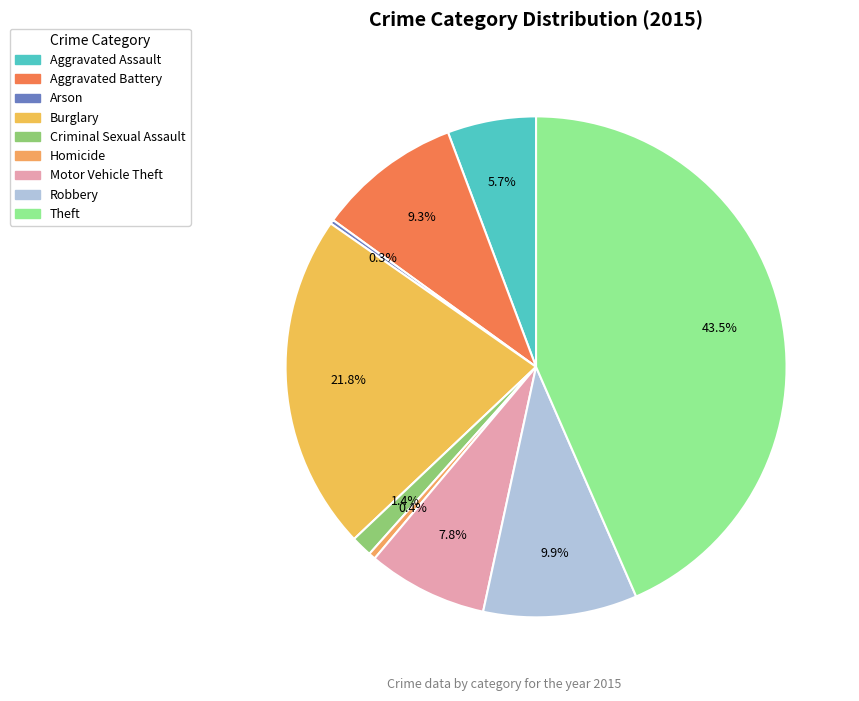

To the nearest percent, what is the average slice percentage?

11%